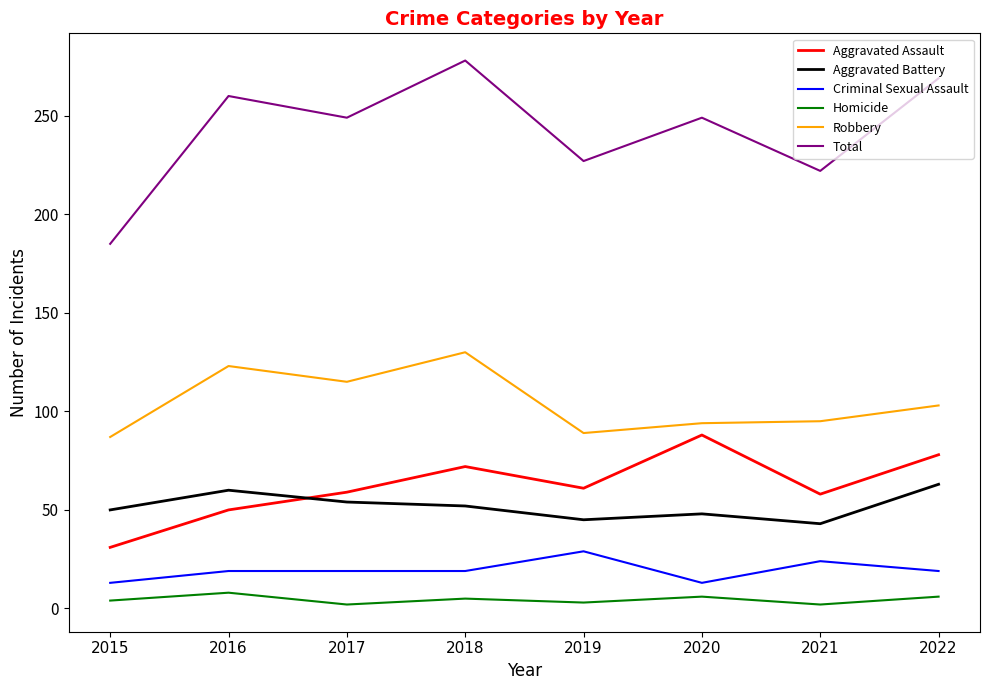

Rank the series by their maximum value, from lowest to highest.

Homicide, Criminal Sexual Assault, Aggravated Battery, Aggravated Assault, Robbery, Total